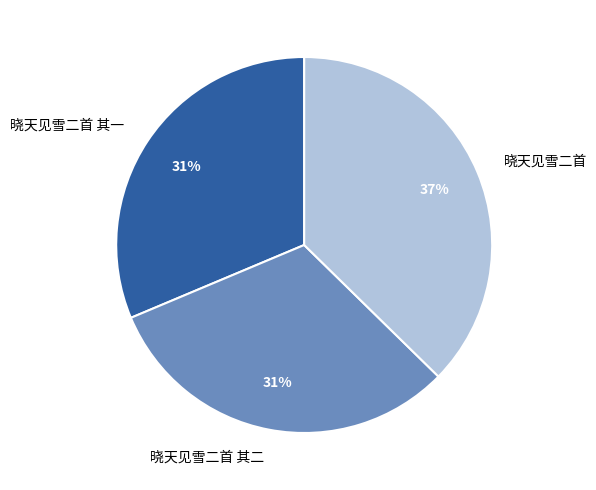

Is 晓天见雪二首 其一 the majority of the pie?

No